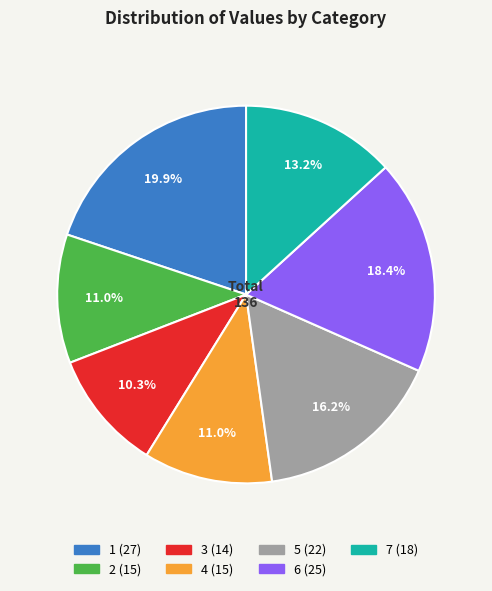

What percentage is the 6 slice, to the nearest percent?

18%